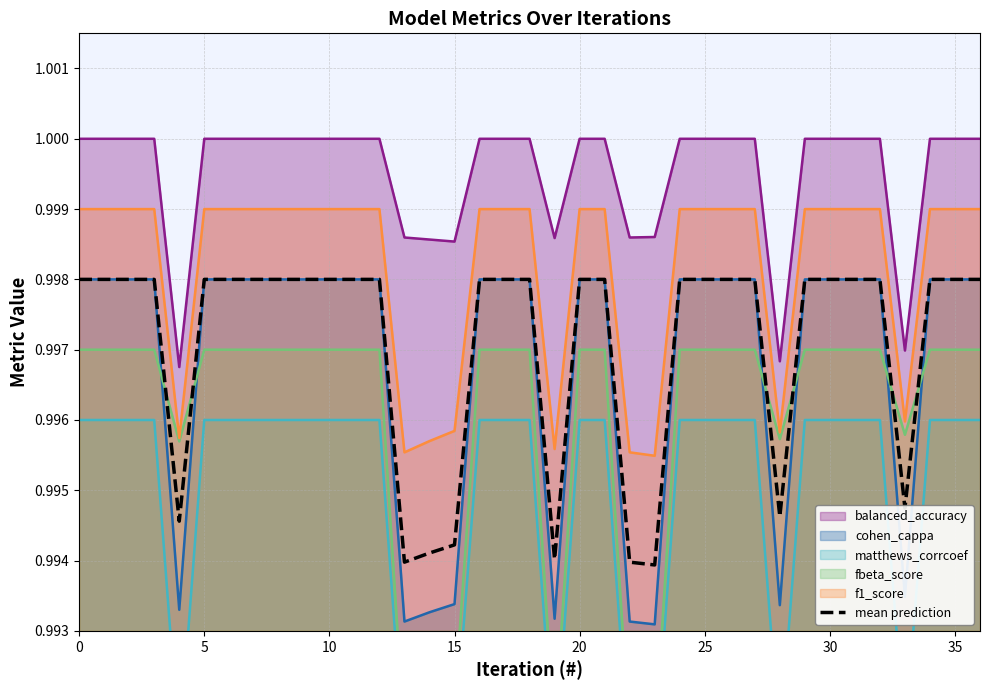

True or false: cohen_cappa and f1_score cross at least once.

False